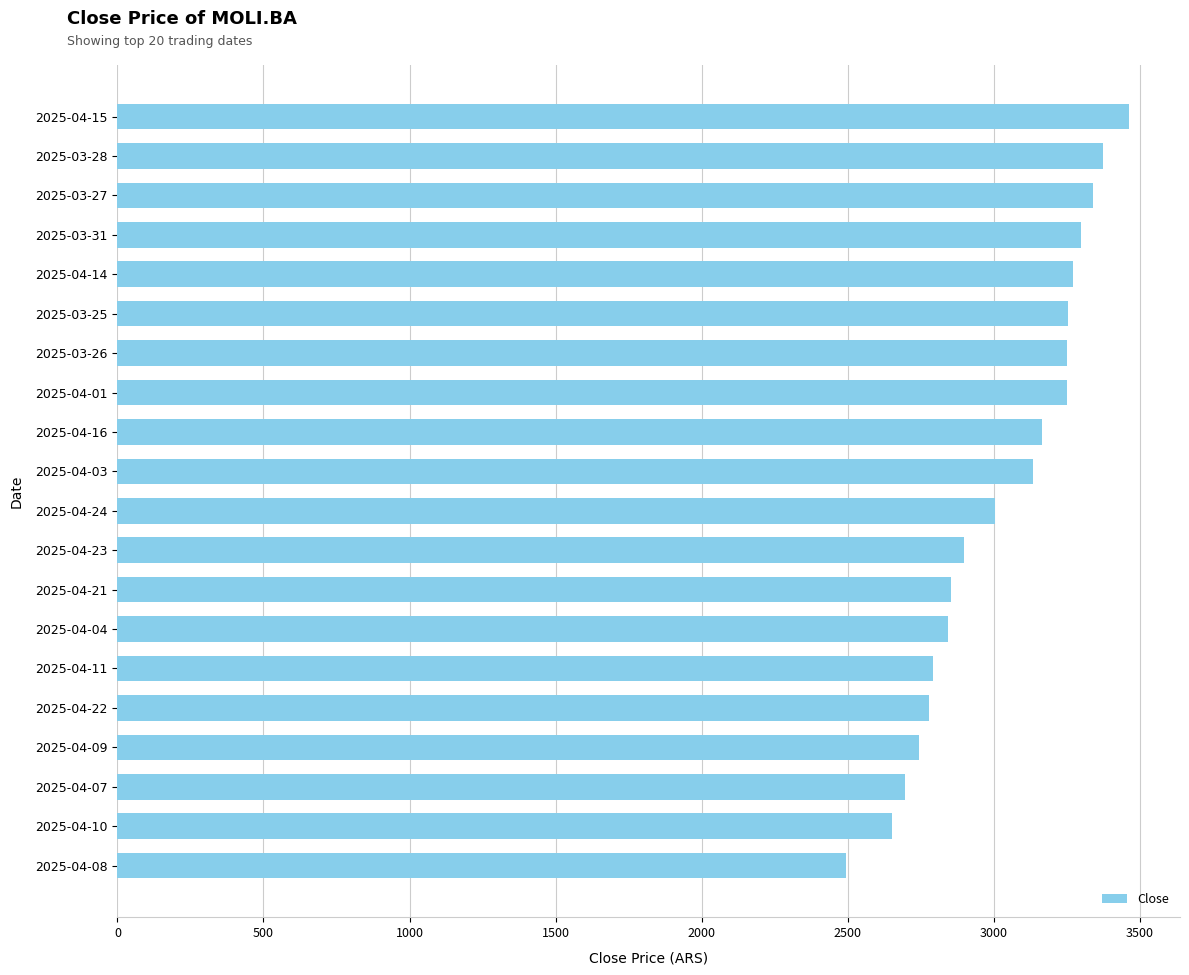

What is the maximum value shown in the chart?

3464.9